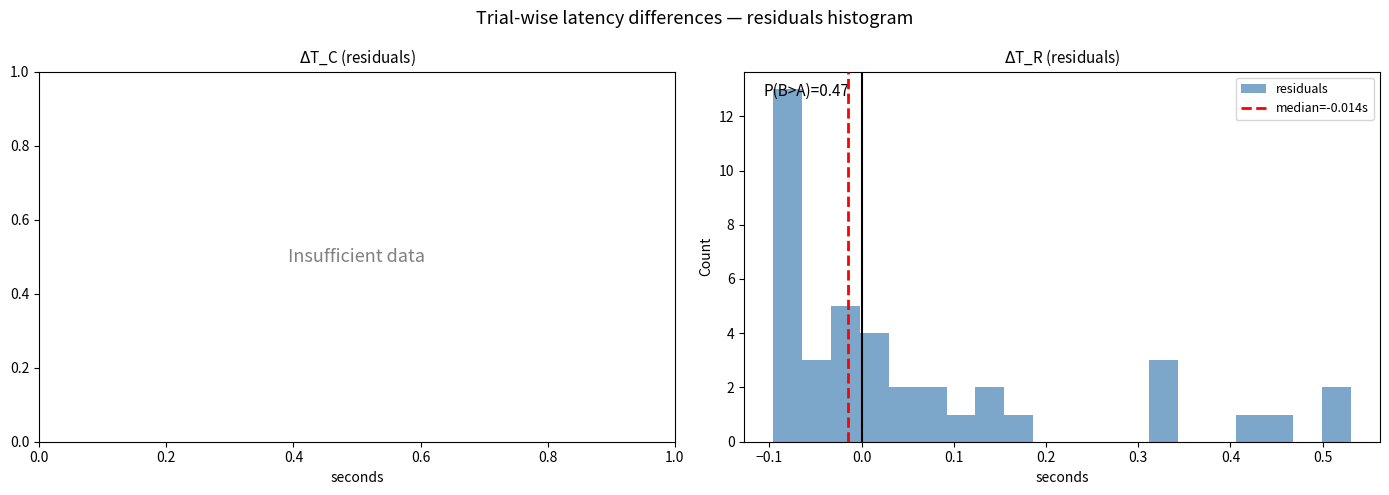

Around what value on the x-axis is the tallest bar? Give the approximate position of its centre, as read against the axis.

-0.08